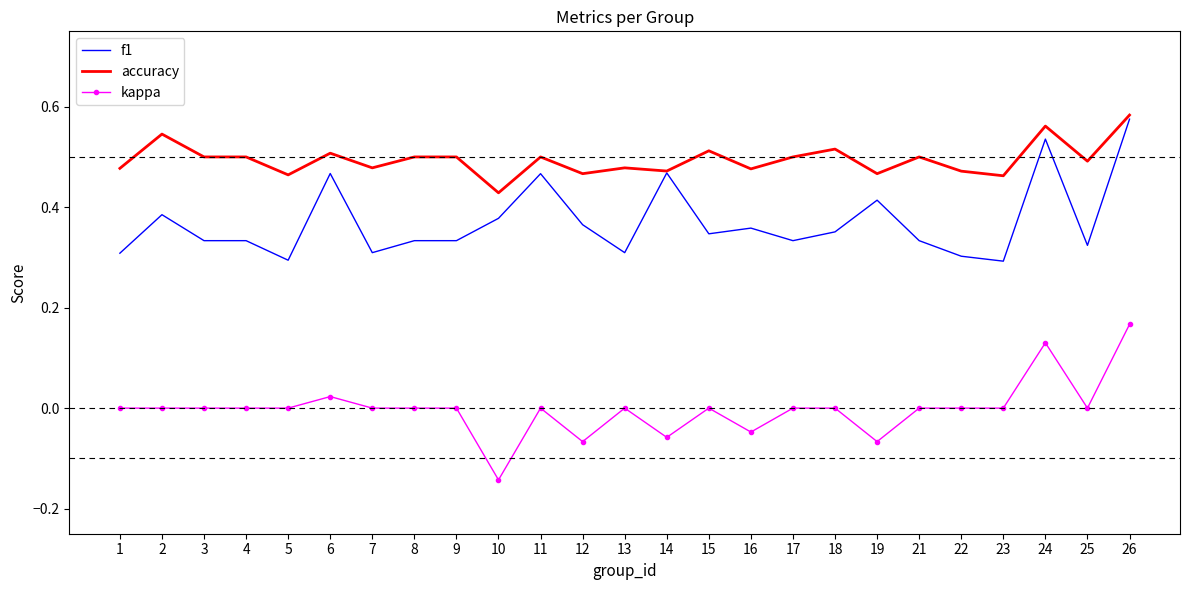

What is the total value across all series at 13?

0.8